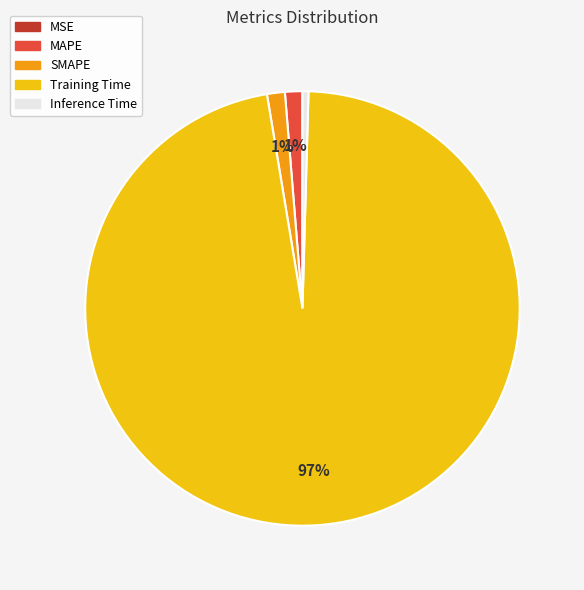

True or false: SMAPE accounts for 11% of the total.

False